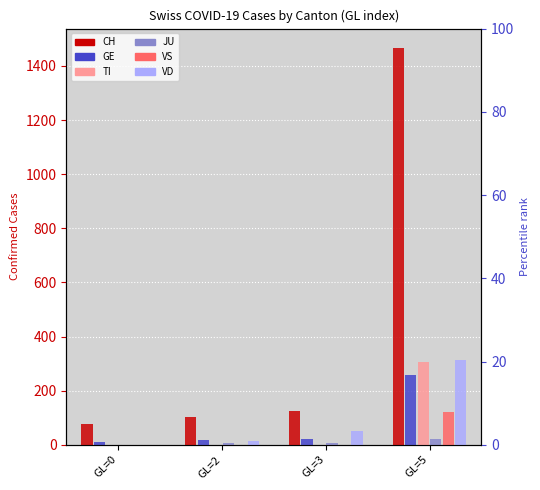

What is the average value of the VD series?

94